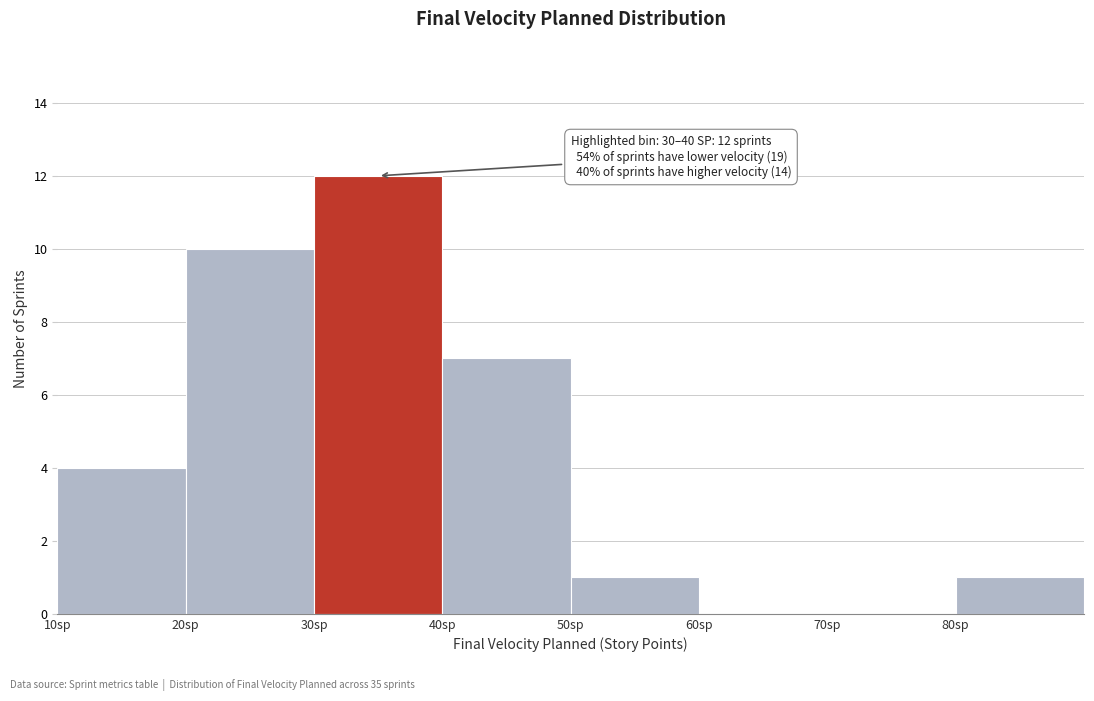

Which range on the x-axis has the tallest bar?

30 to 40